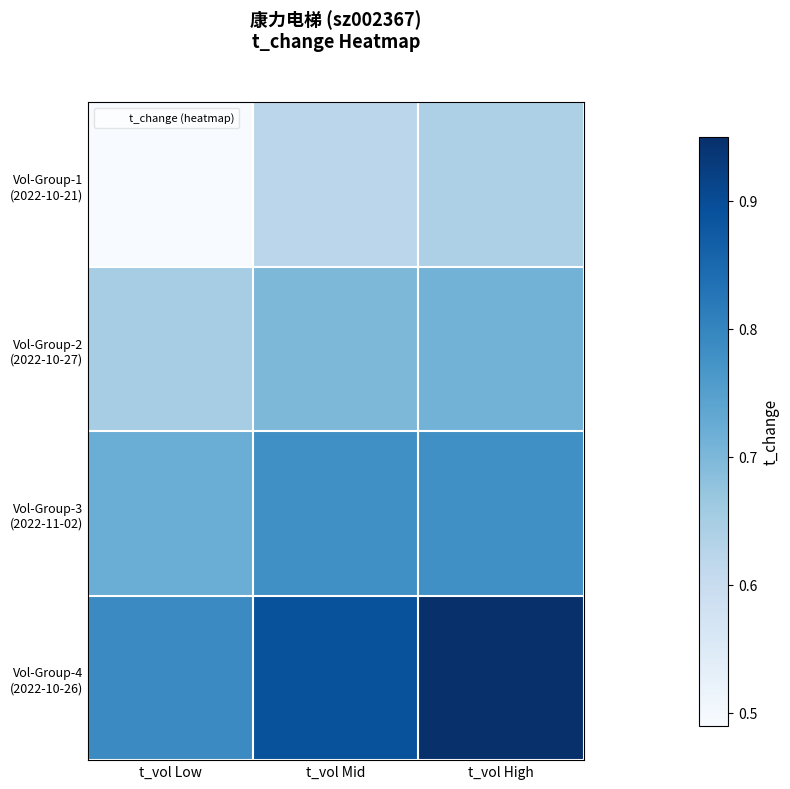

Rank the series at t_vol High from lowest to highest value.

Vol-Group-1 (2022-10-21), Vol-Group-2 (2022-10-27), Vol-Group-3 (2022-11-02), Vol-Group-4 (2022-10-26)